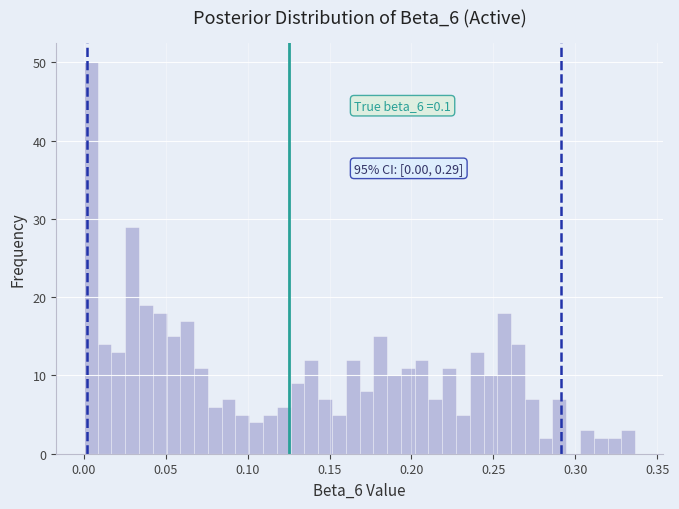

Around what value on the x-axis is the tallest bar? Give the approximate position of its centre, as read against the axis.

0.005